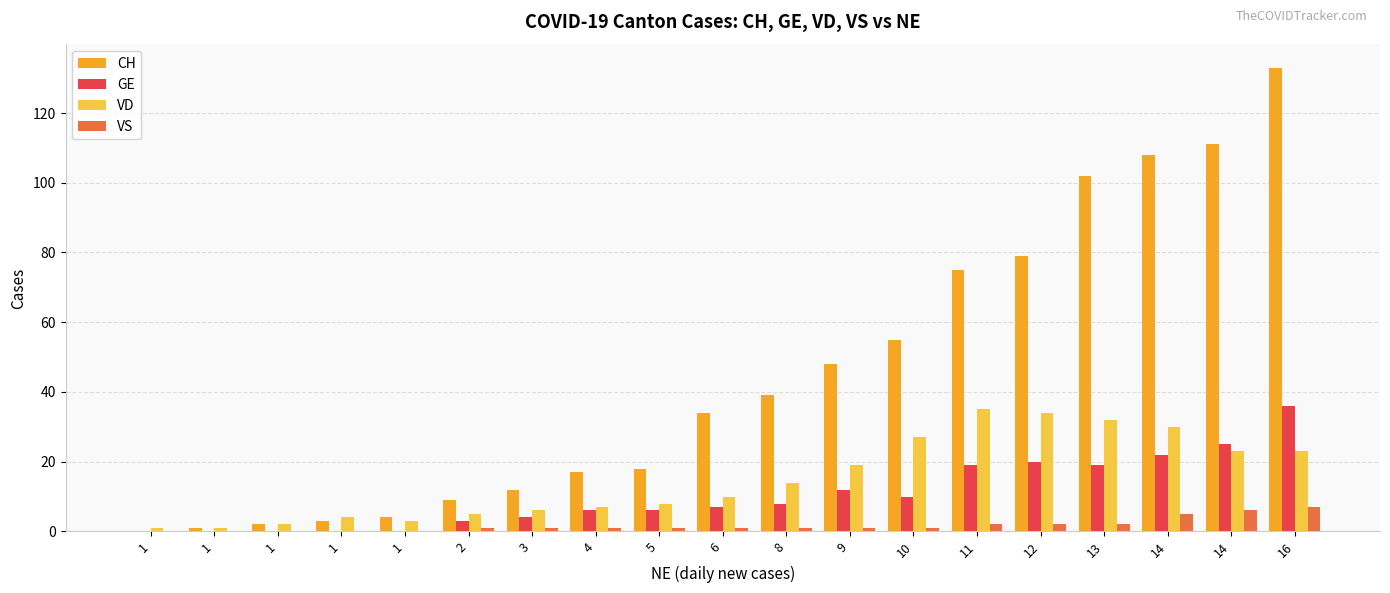

Count the number of data series in this chart.

4